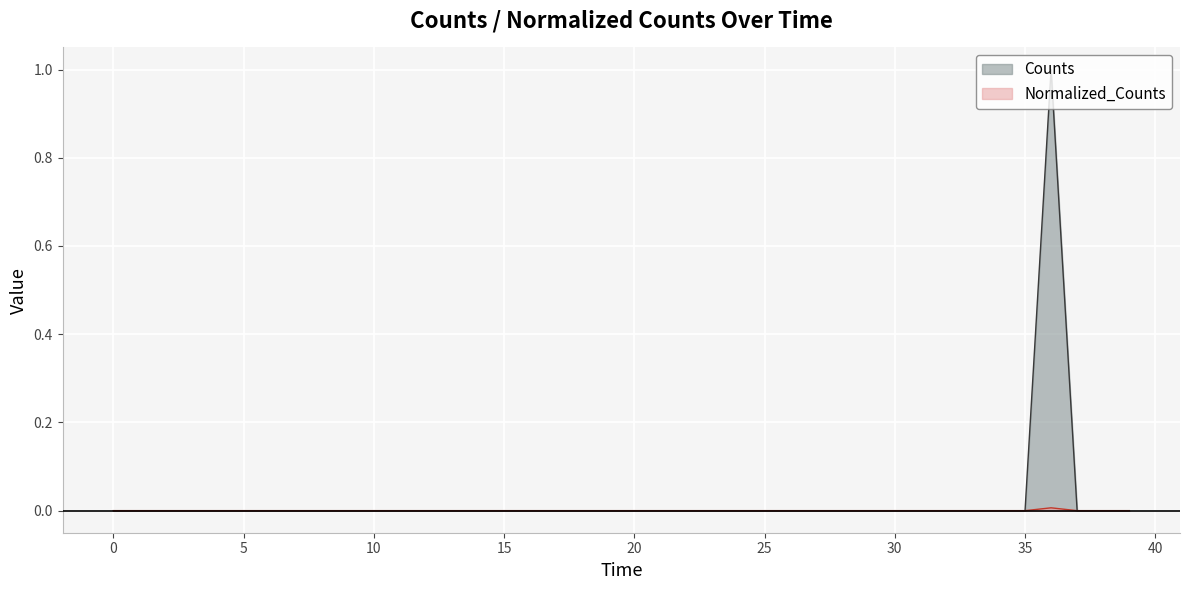

List the series in order of their peak value, lowest first.

Normalized_Counts, Counts